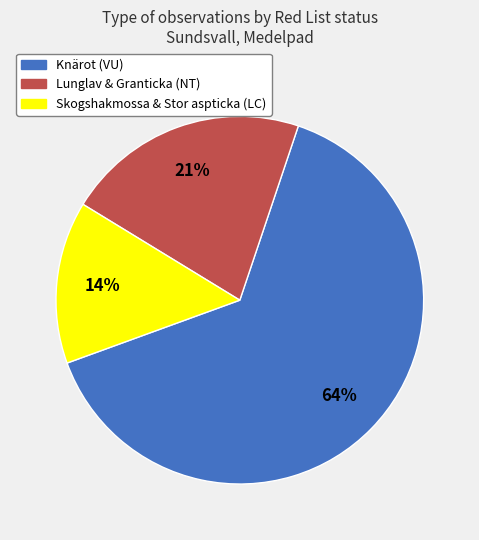

Is there a majority slice in this chart?

Yes